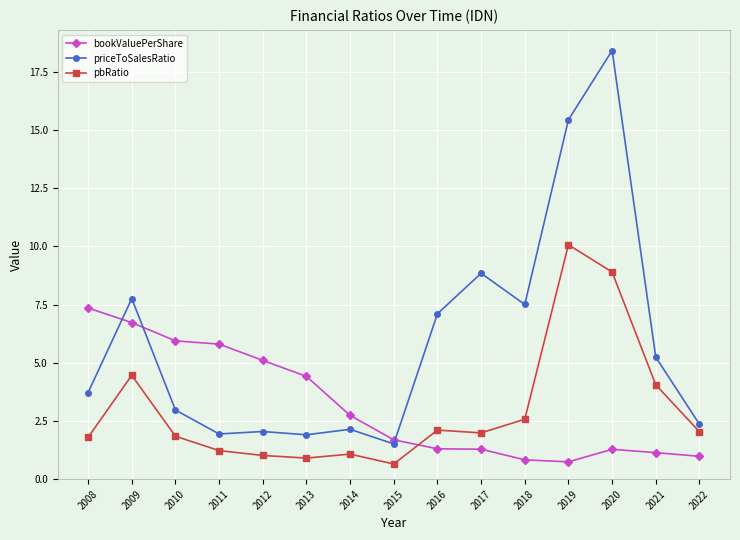

What is the spread (max minus min) of values at 2016?

5.8